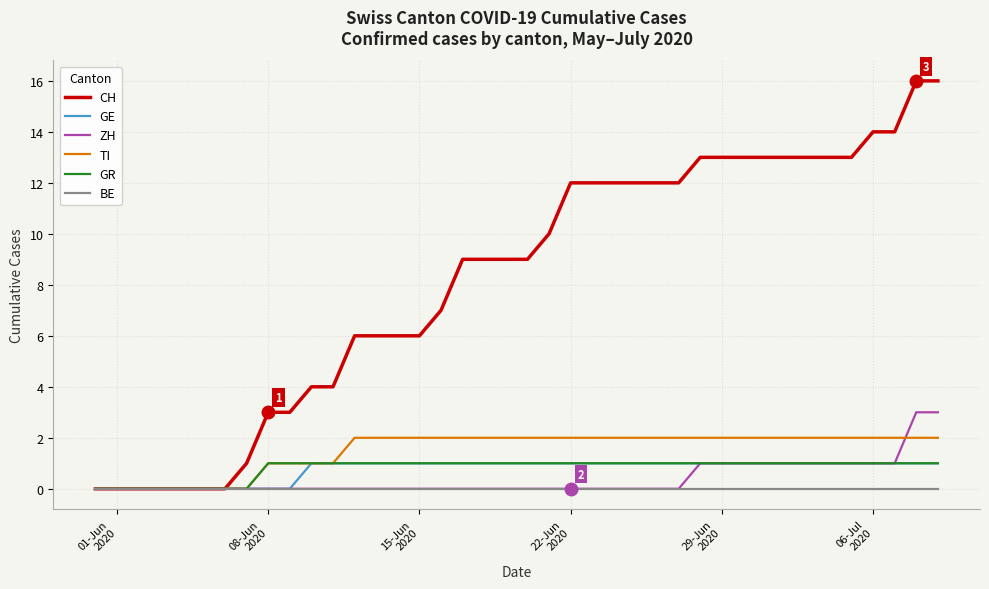

How many series are shown in this chart?

6